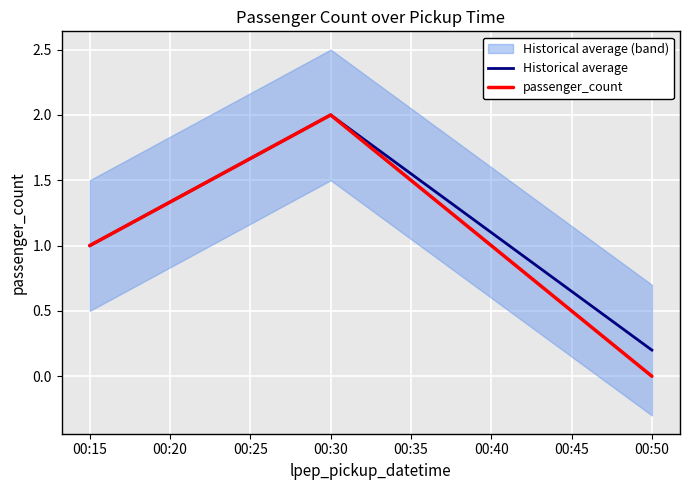

Which category has the lowest value in the Historical average series?

00:50